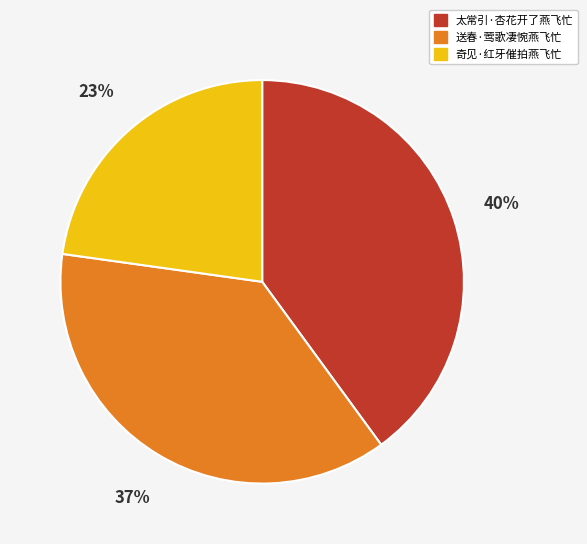

Count the number of slices in the pie.

3